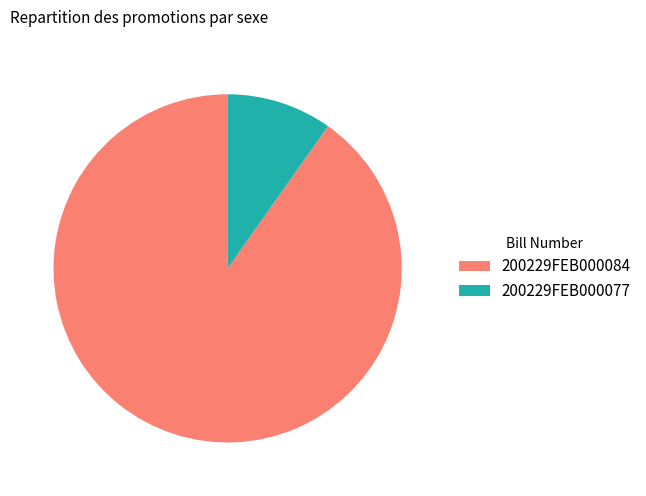

Rank the categories by value from lowest to highest.

200229FEB000077, 200229FEB000084